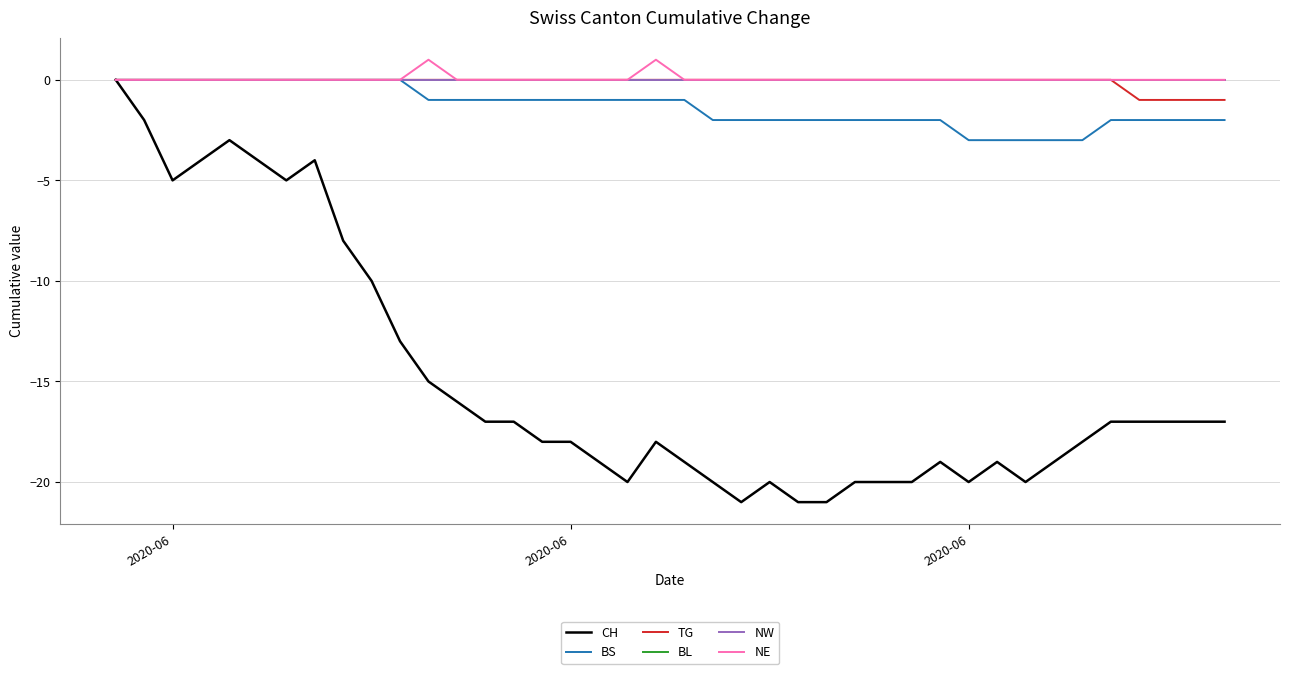

Does the chart have visible grid lines?

Yes